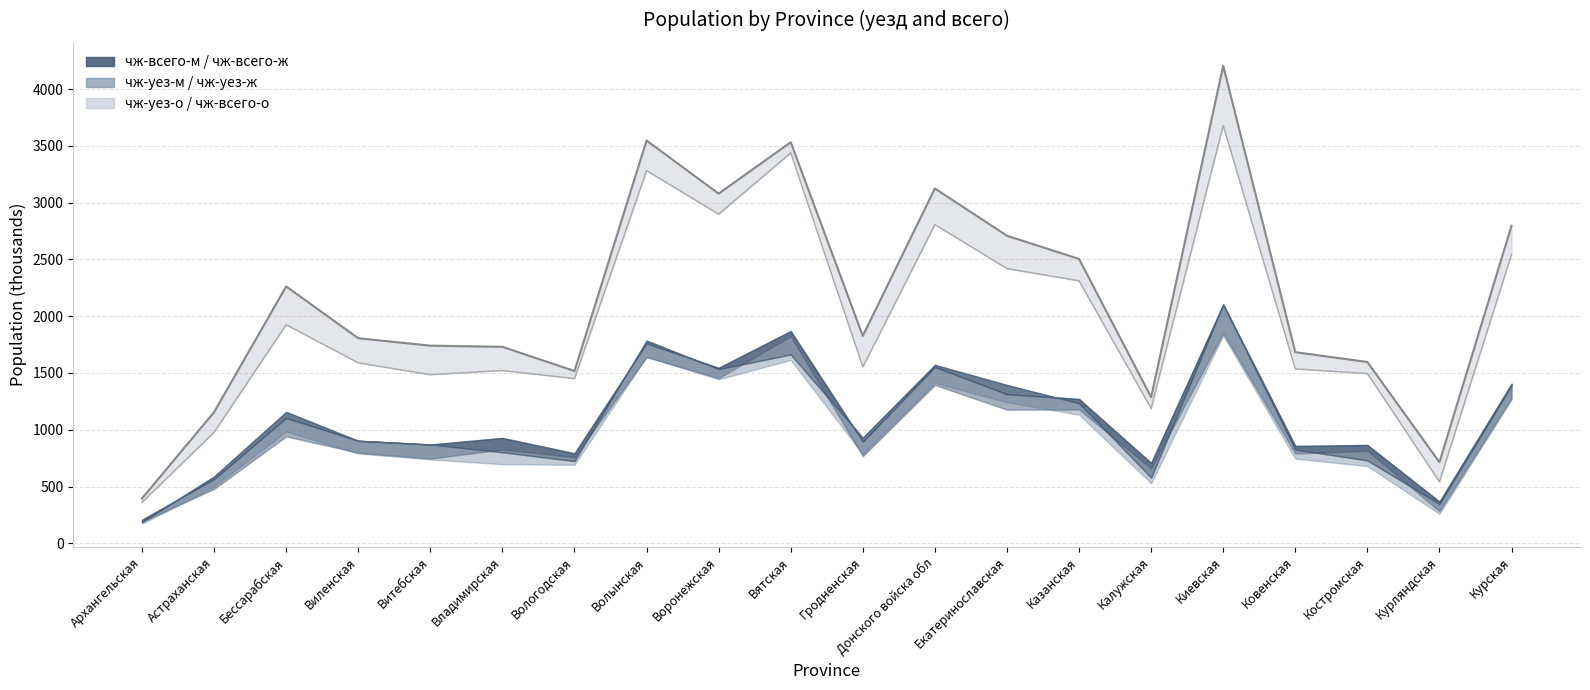

What position from the left is Волынская?

8